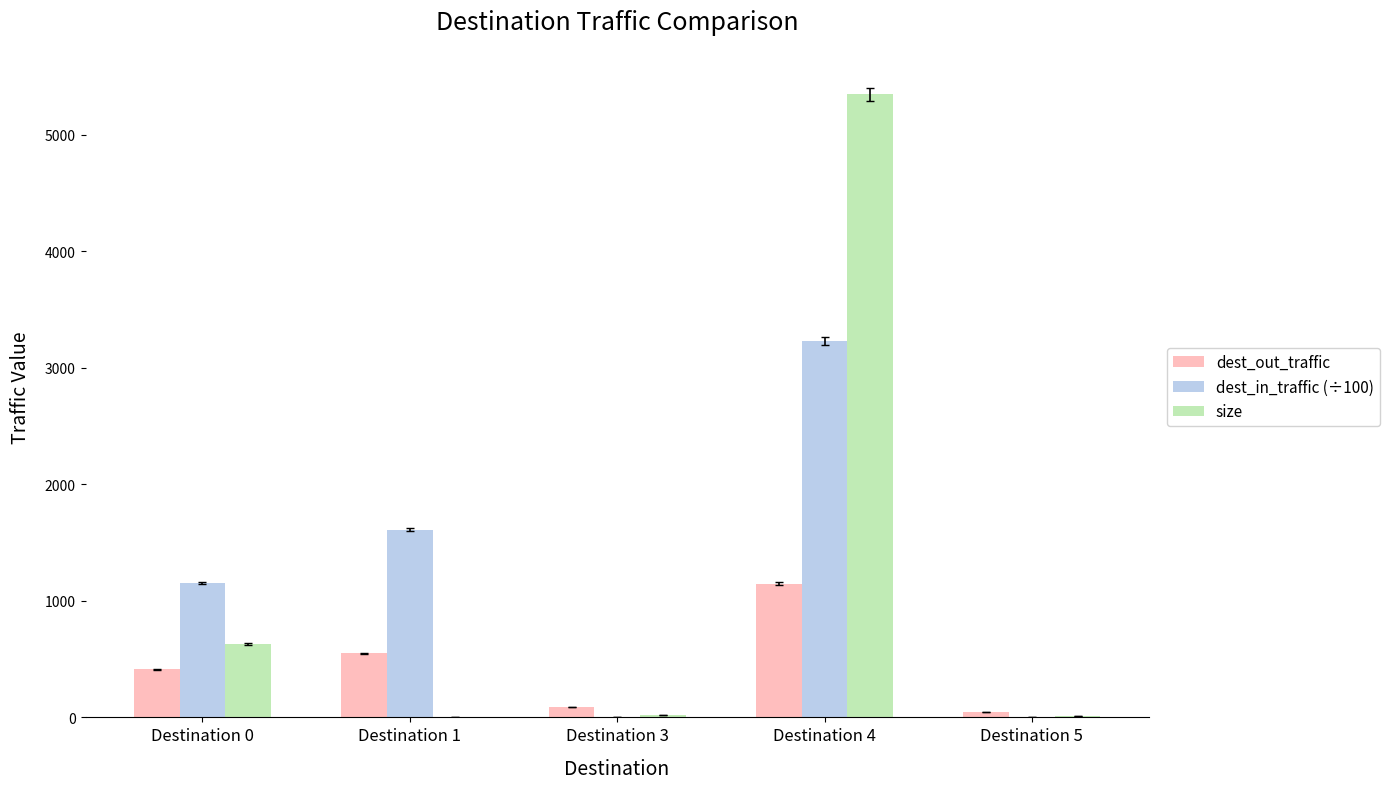

What is the sum of all dest_out_traffic values?

2243.2